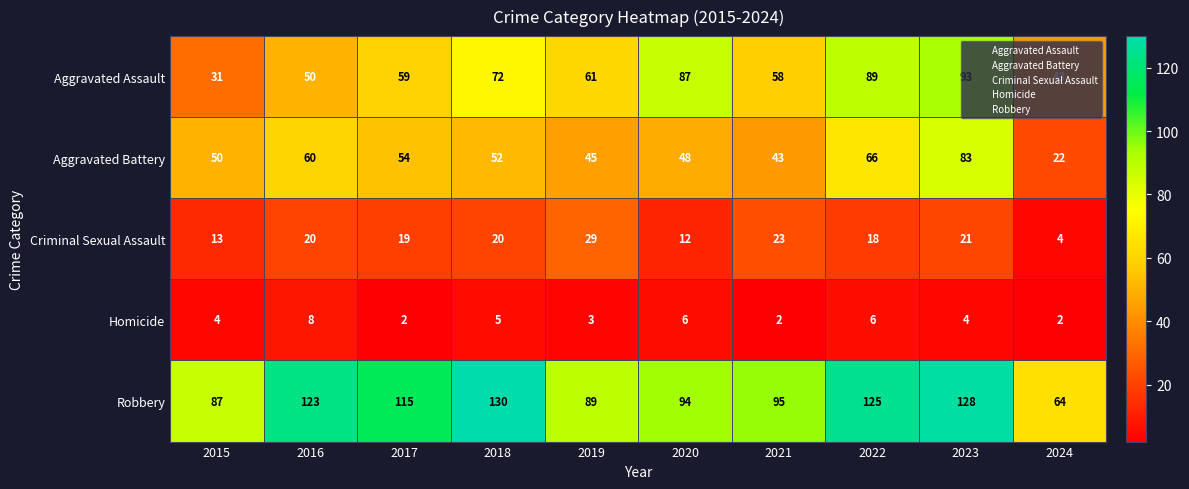

Between 2020 and 2024, which series saw the biggest shift?

Aggravated Assault